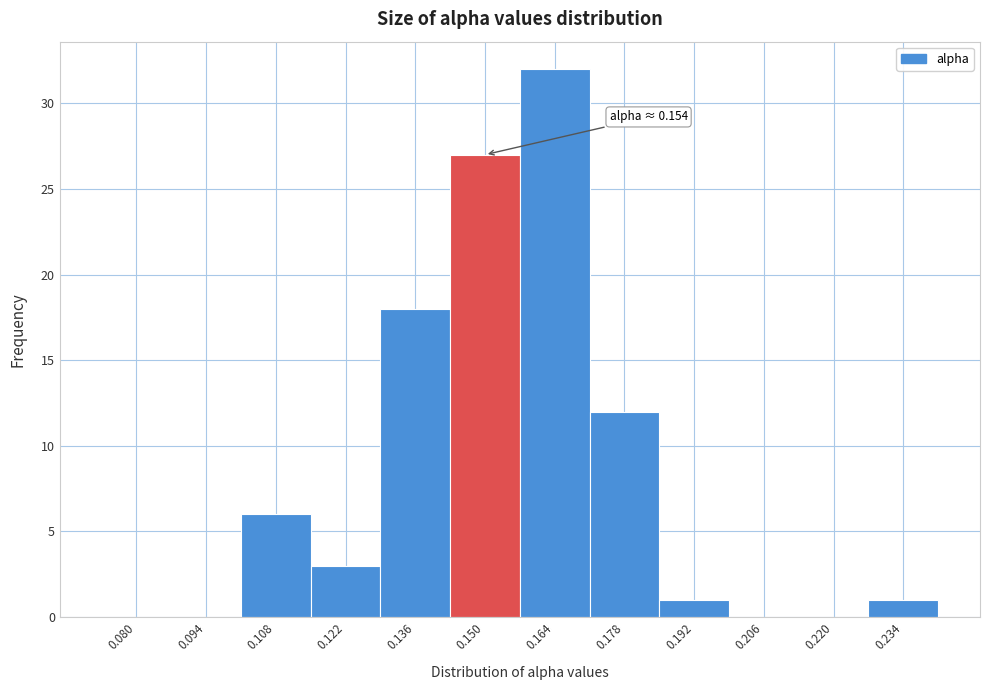

Reading right to left, transcribe all the data shown in this chart.

0.234=1	0.220=0	0.206=0	0.192=1	0.178=12	0.164=32	0.150=27	0.136=18	0.122=3	0.108=6	0.094=0	0.080=0